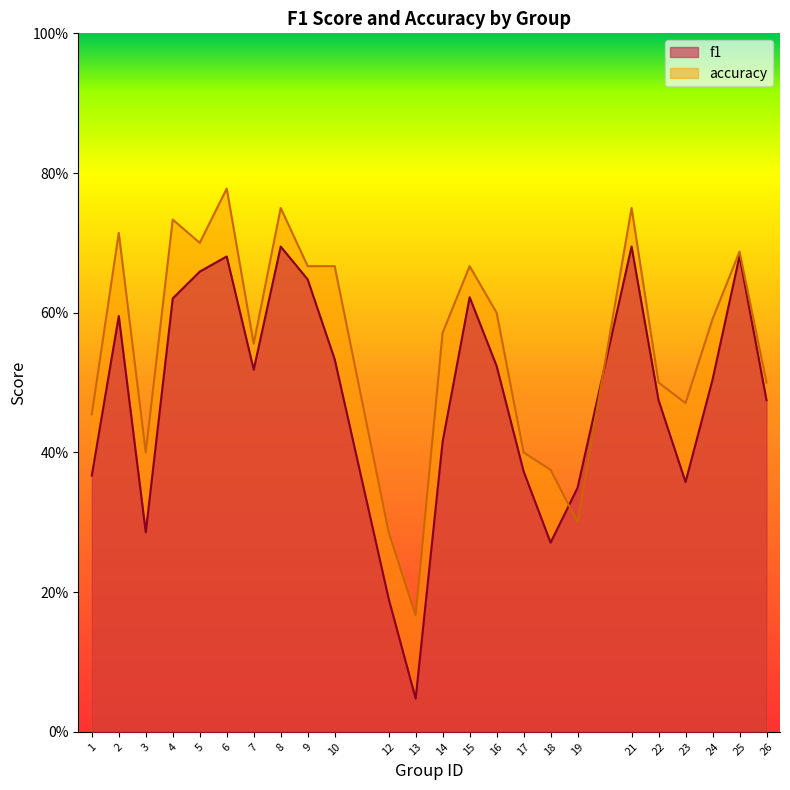

At which category does the chart reach its minimum across all series?

13